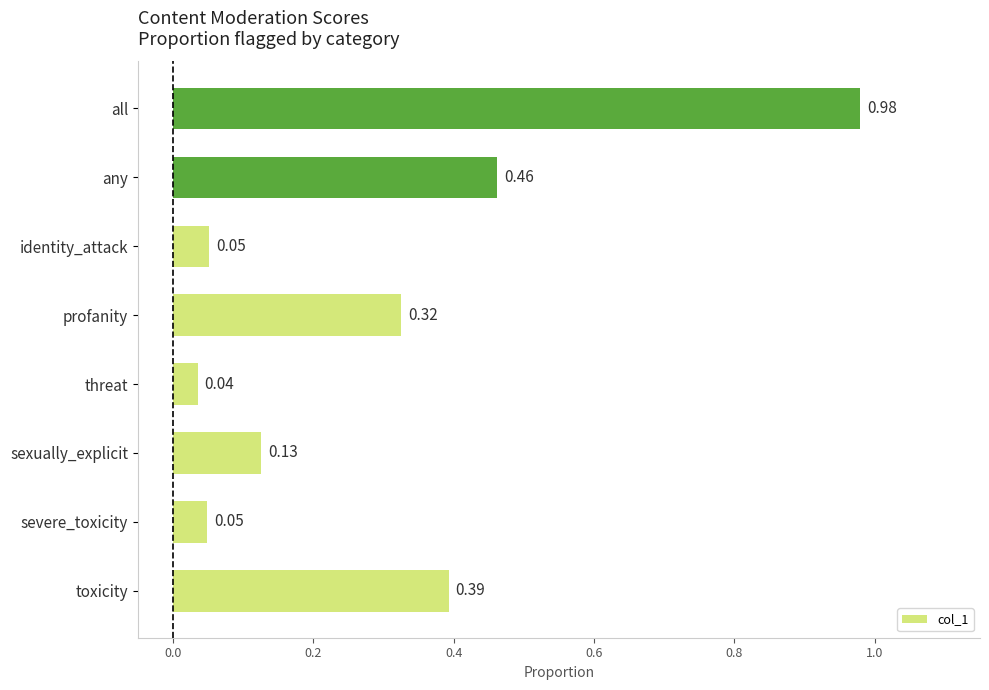

Between toxicity and profanity, which is larger?

toxicity